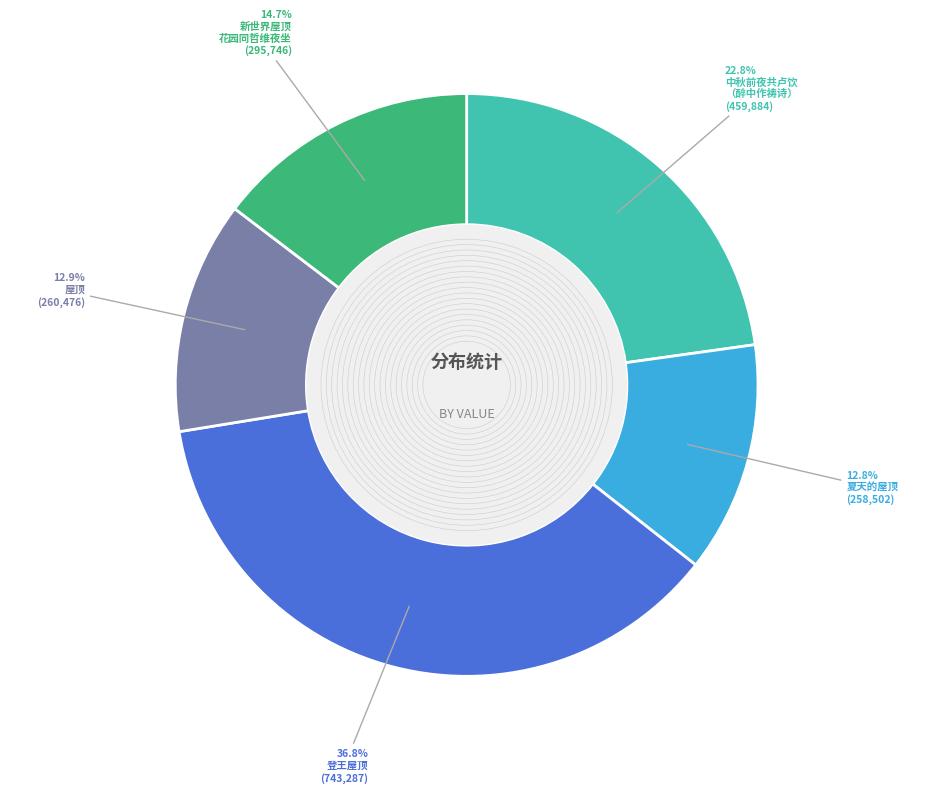

Is there a majority slice in this chart?

No